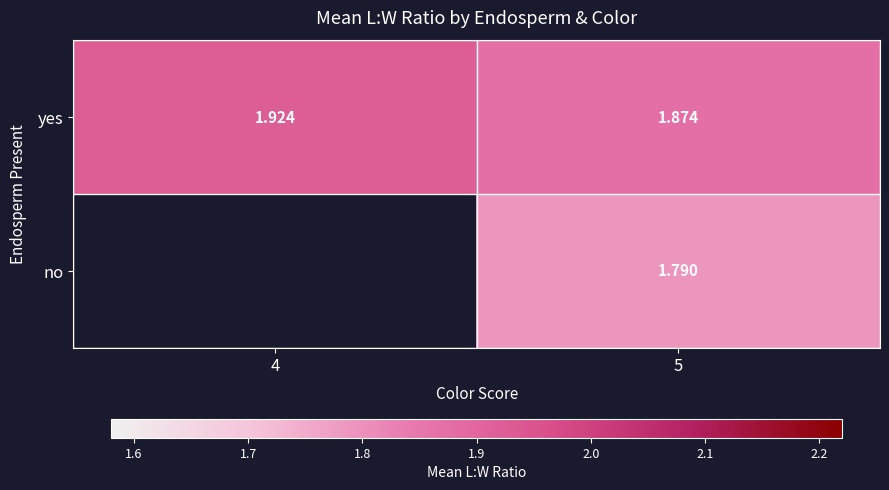

Is the value of no at 5 greater than the value of yes at 4?

No